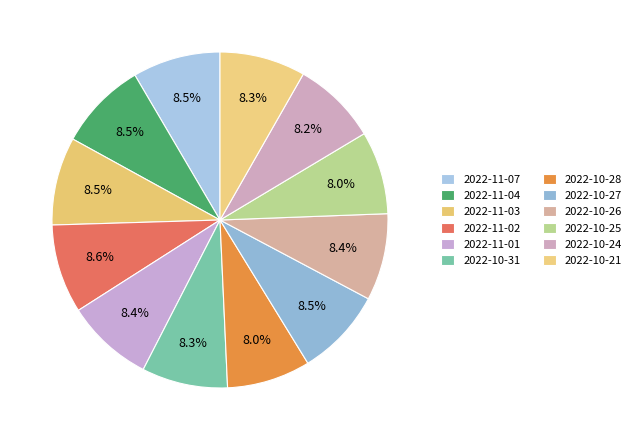

Count the number of slices in the pie.

12